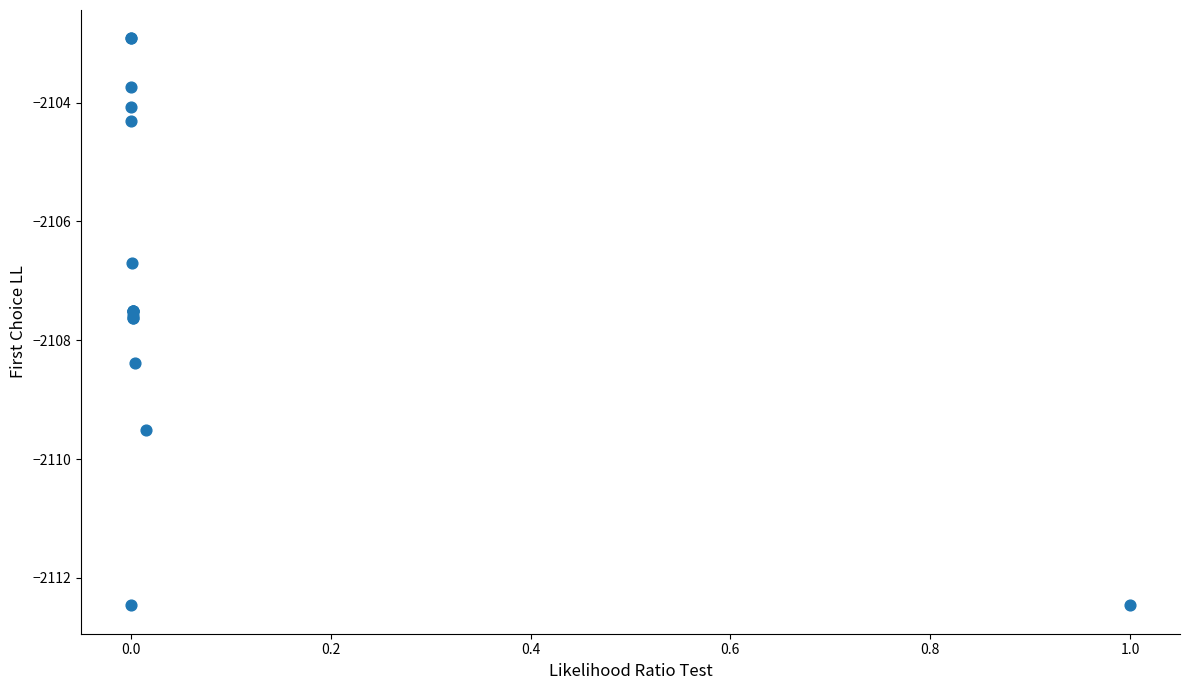

What Y value in the scatter plot is closest to -2107?

-2106.7